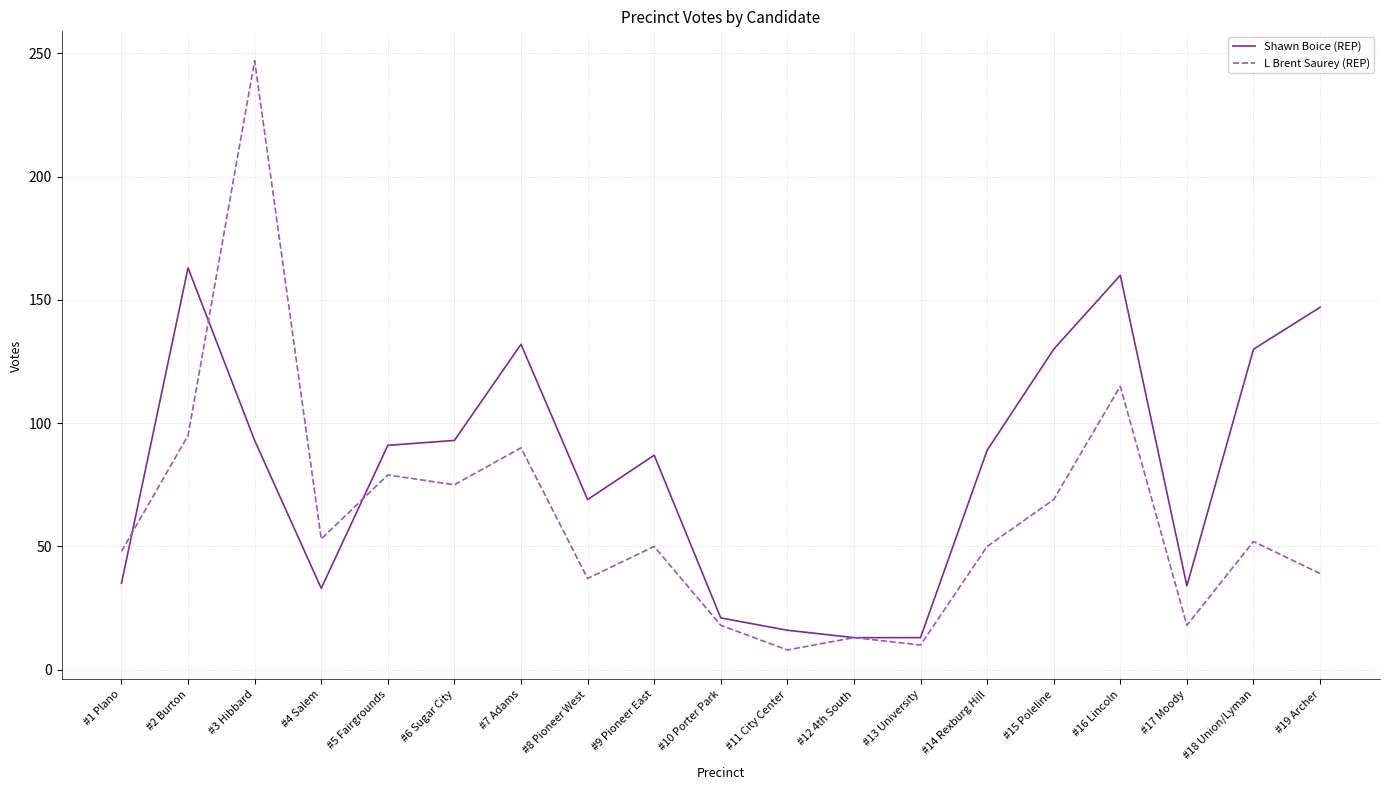

At which category is the sum across all series the highest?

#3 Hibbard